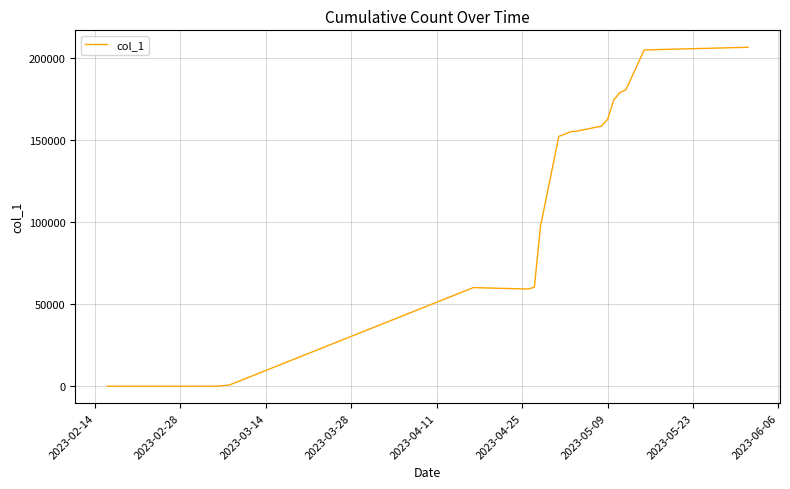

What is the maximum value shown in the chart?

206306.5